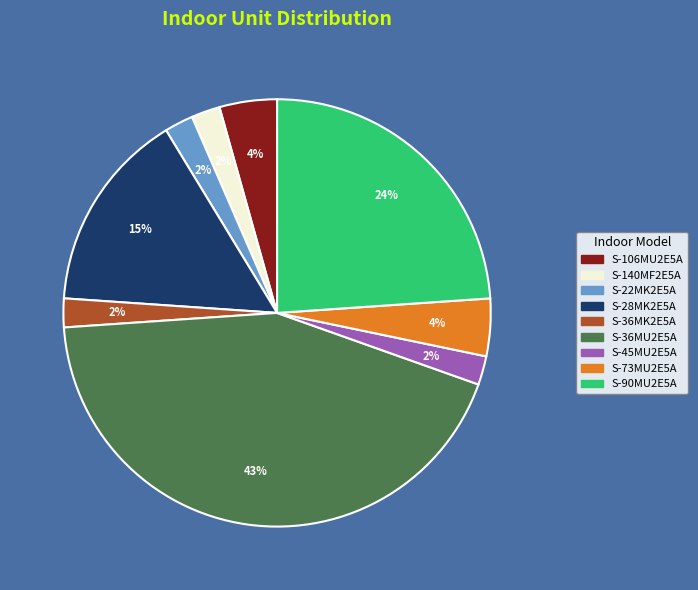

Do S-36MK2E5A and S-28MK2E5A together represent more than half of the pie?

No